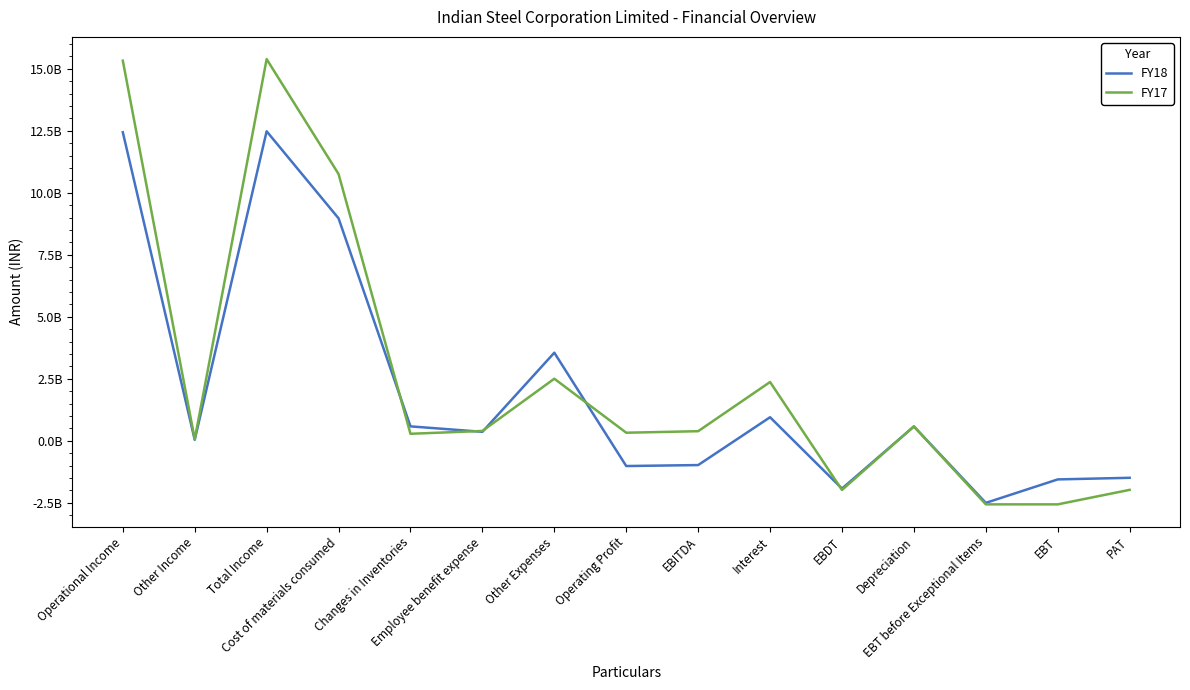

What are all the series names shown in the legend?

FY18, FY17